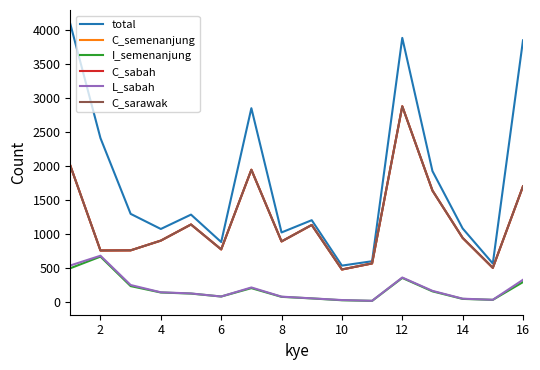

True or false: I_semenanjung and C_sabah intersect in this chart.

False